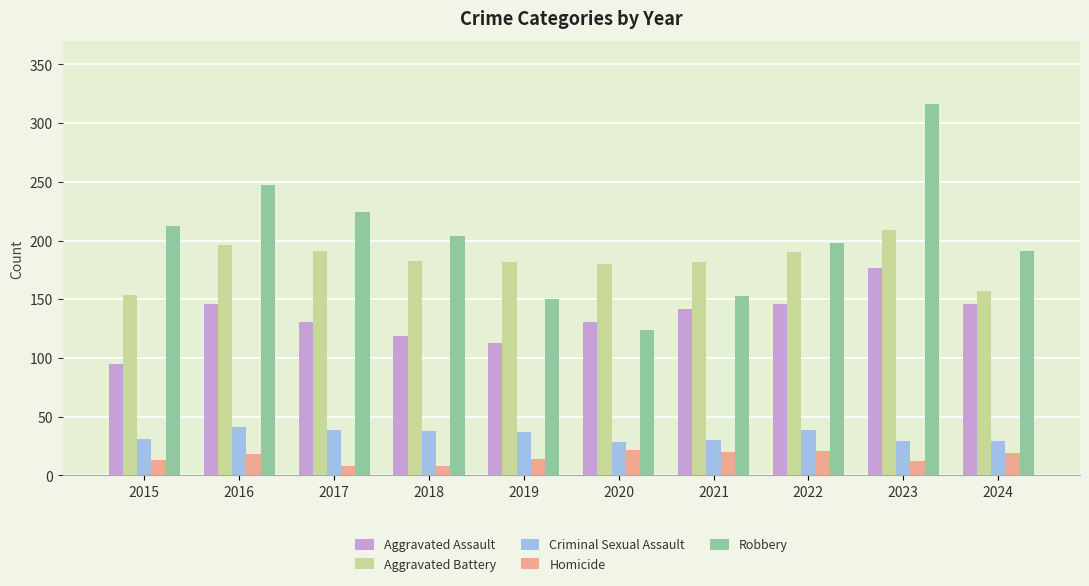

At which label does Robbery reach its minimum?

2020